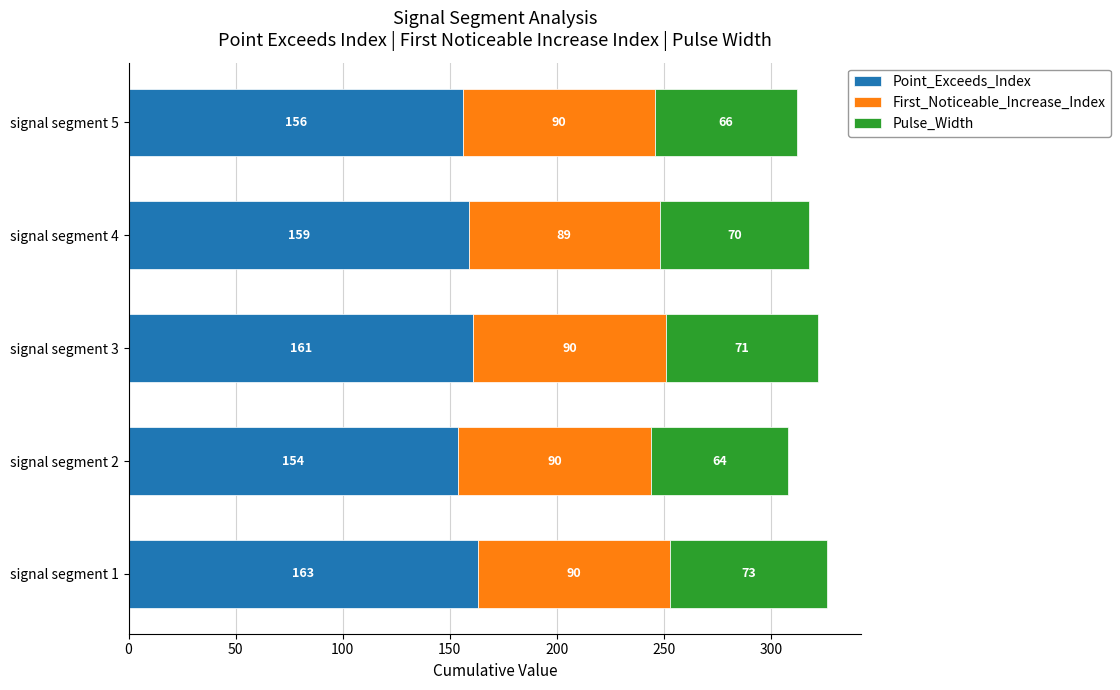

Which category has the lowest value in the Point_Exceeds_Index series?

signal segment 2